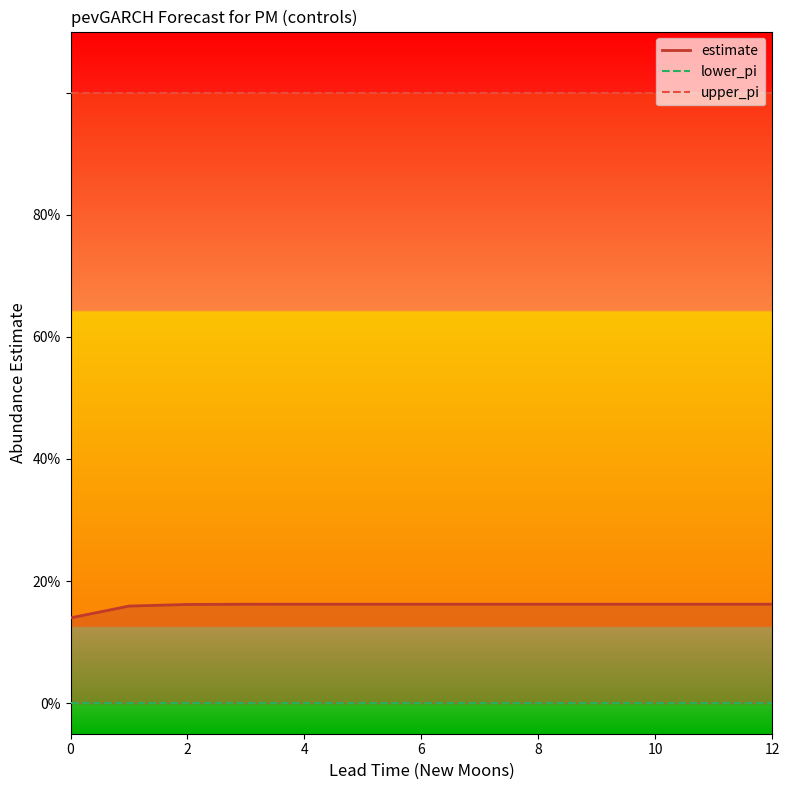

What is the average value of the upper_pi series?

1.0